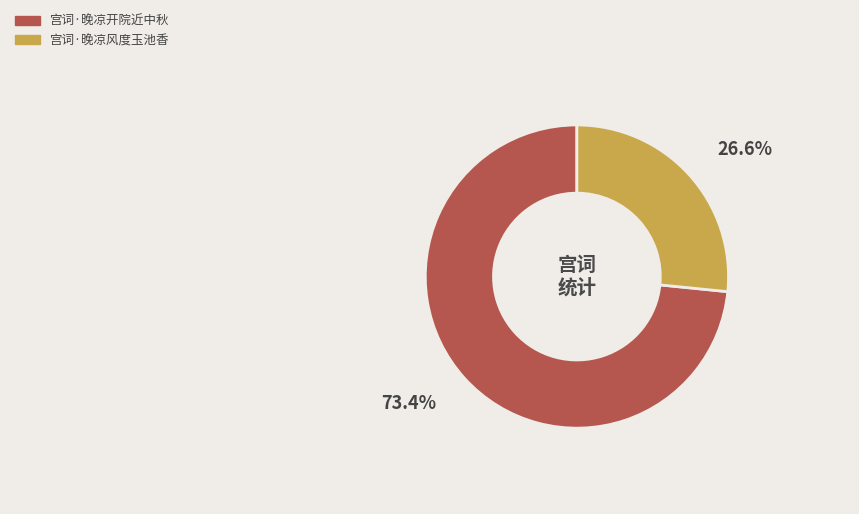

True or false: 宫词·晚凉风度玉池香 accounts for 41% of the total.

False